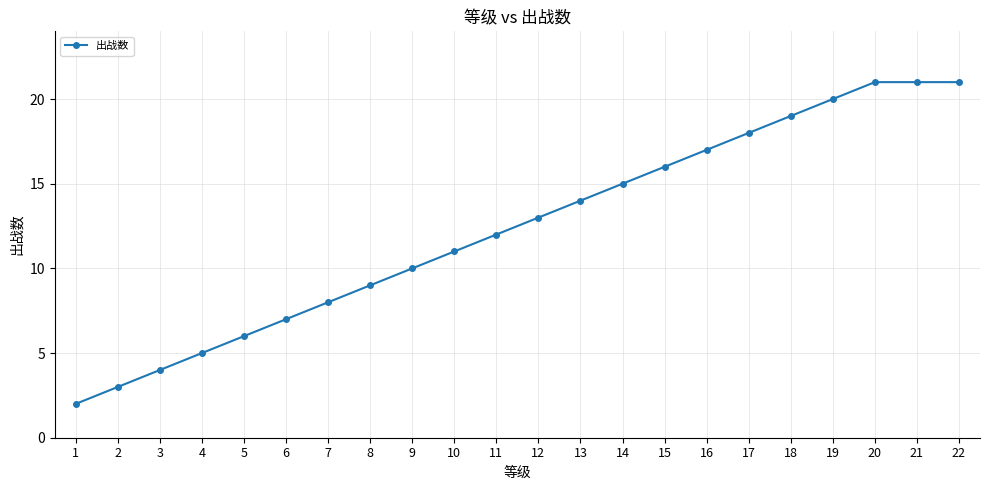

What is the maximum value shown in the chart?

21